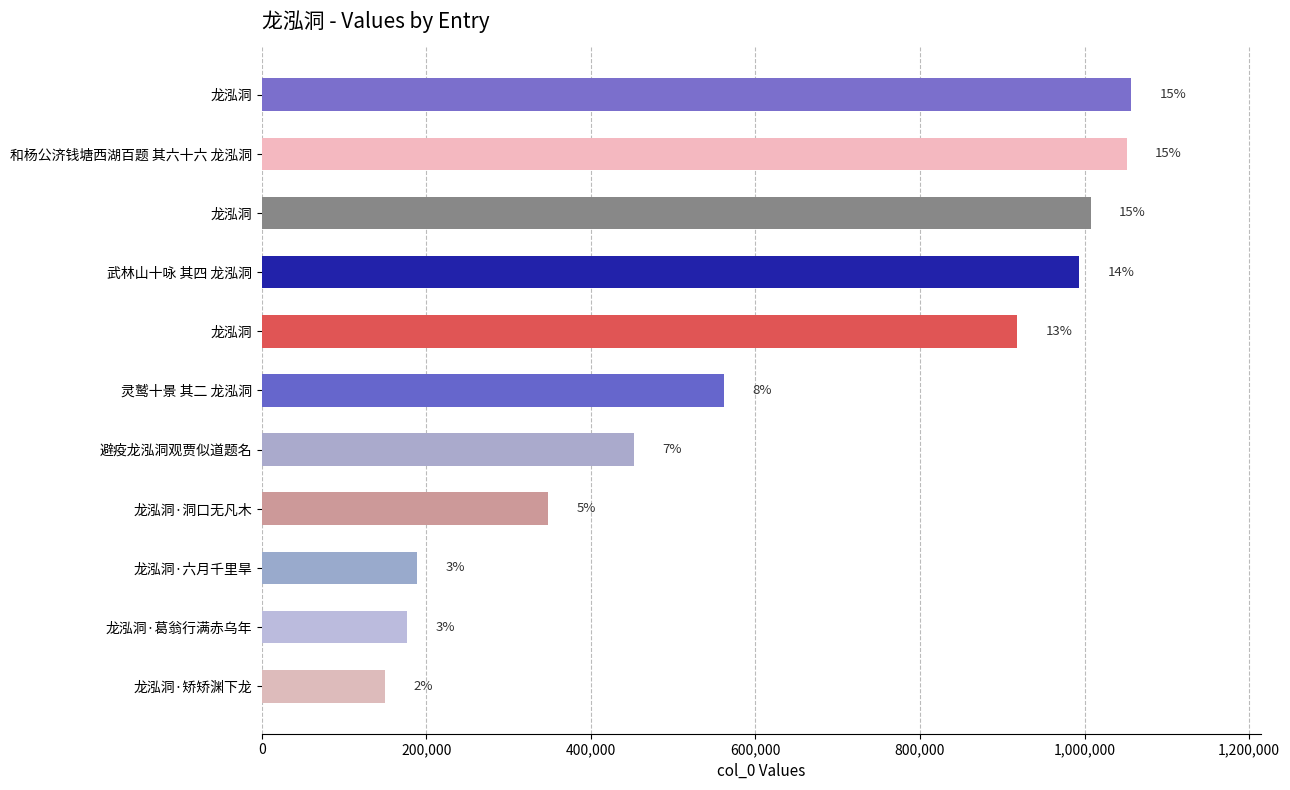

Are the bars horizontal?

Yes